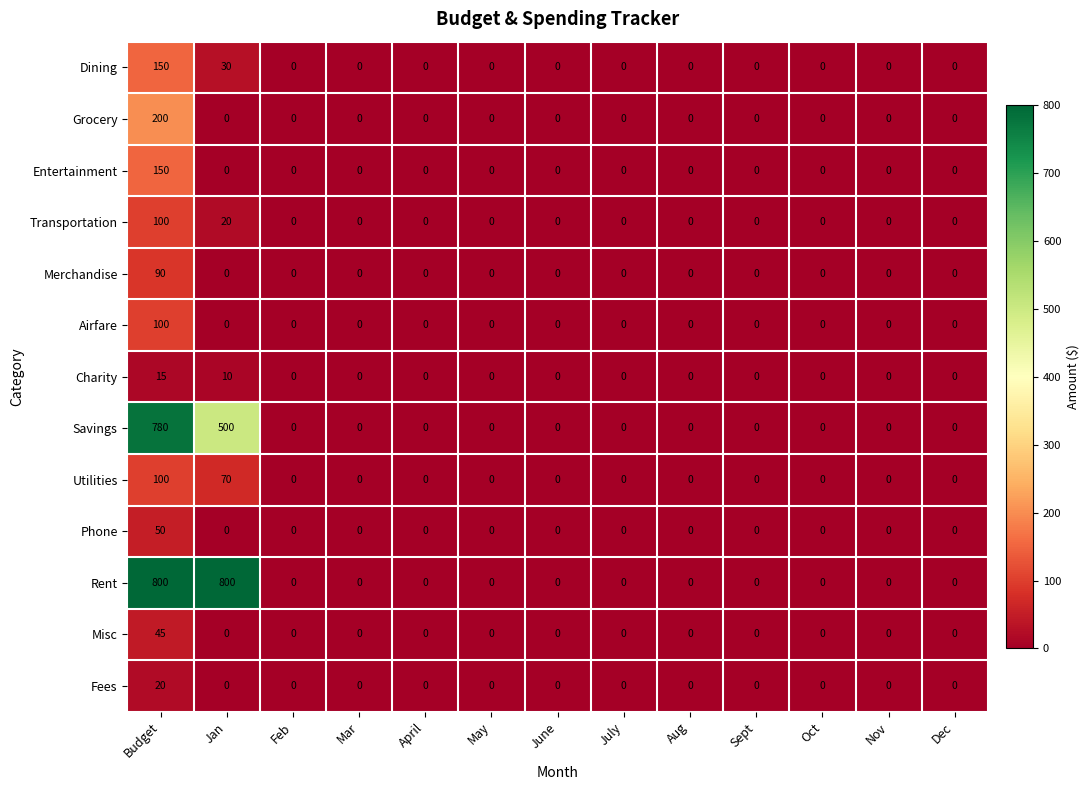

The Grocery series shows 278 at Budget. True or false?

False